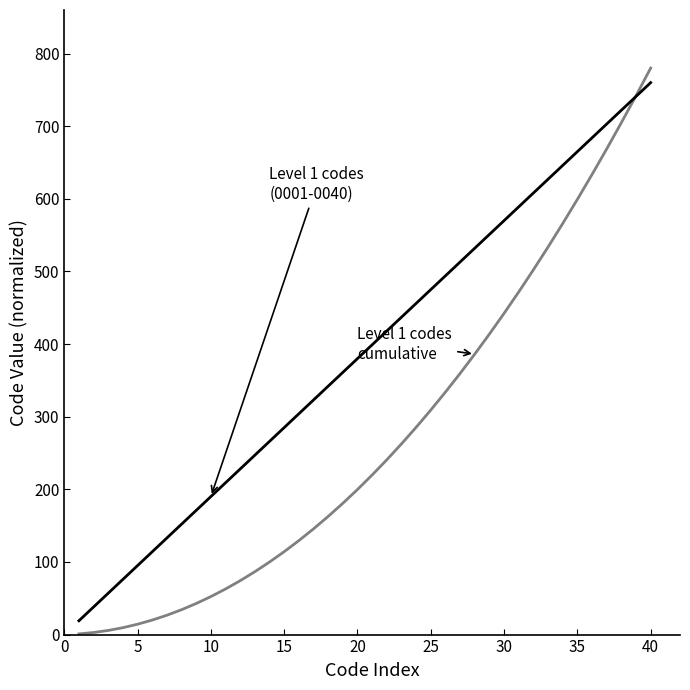

What is the maximum value shown in the chart?

780.0